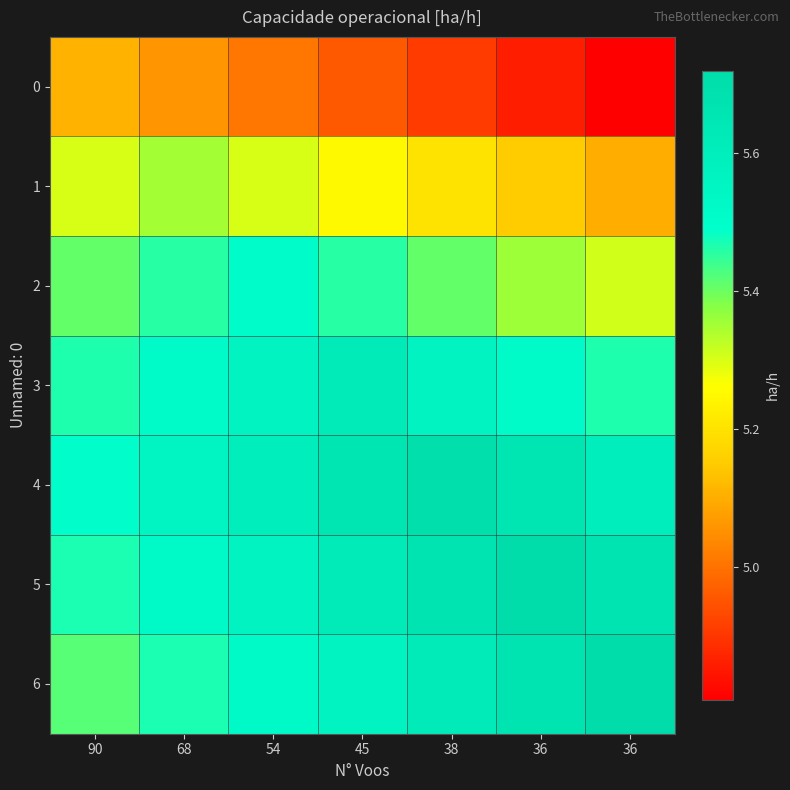

Reading right to left, what are all the values shown in this chart?

0: 36=4.8	36=4.9	38=4.9	45=5.0	54=5.0	68=5.1	90=5.1
1: 36=5.1	36=5.2	38=5.2	45=5.3	54=5.3	68=5.4	90=5.3
2: 36=5.3	36=5.4	38=5.4	45=5.5	54=5.5	68=5.5	90=5.4
3: 36=5.5	36=5.5	38=5.6	45=5.6	54=5.6	68=5.5	90=5.5
4: 36=5.6	36=5.7	38=5.7	45=5.7	54=5.6	68=5.6	90=5.5
5: 36=5.7	36=5.7	38=5.7	45=5.6	54=5.6	68=5.5	90=5.5
6: 36=5.7	36=5.7	38=5.6	45=5.6	54=5.5	68=5.5	90=5.4